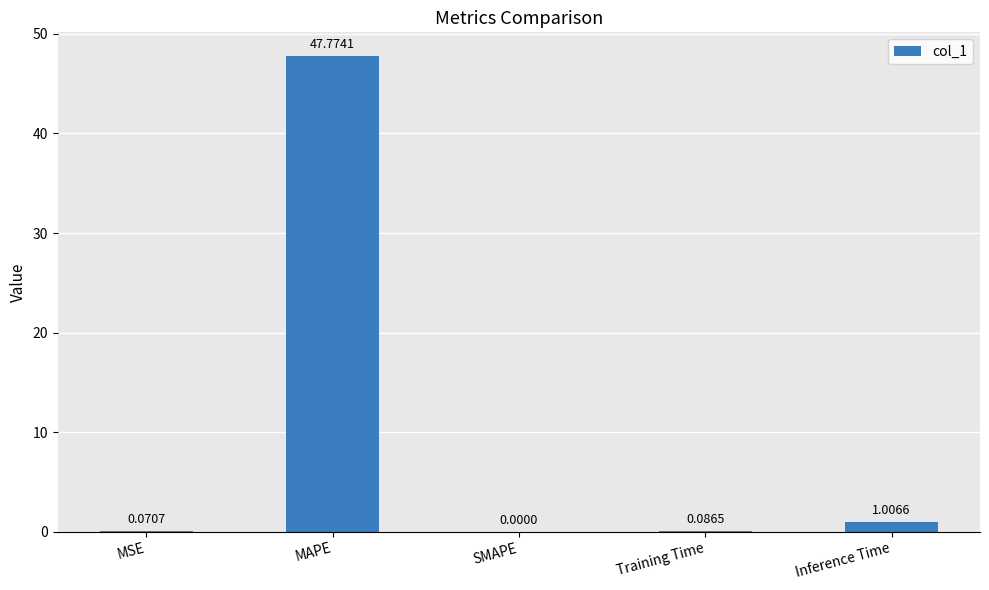

What is the sum of all values?

48.9